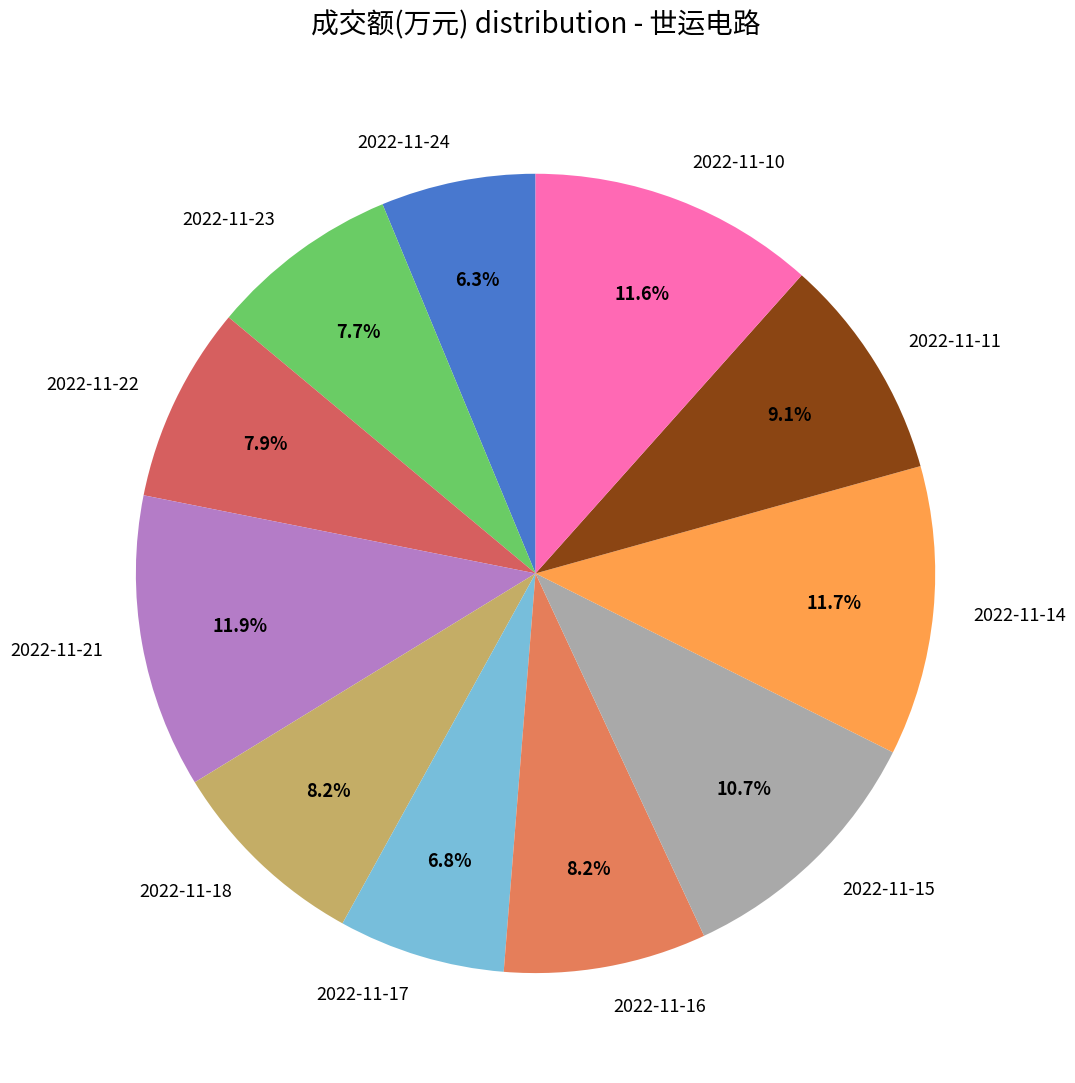

Approximately how many times larger is the value at 2022-11-17 compared to 2022-11-22?

0.9